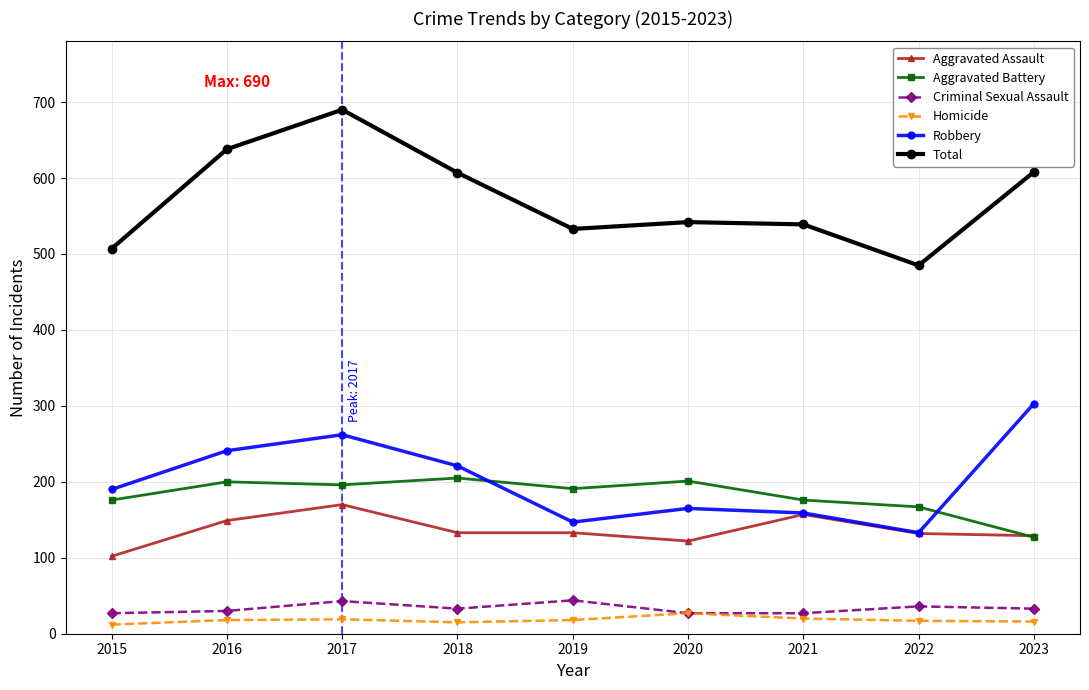

True or false: Aggravated Assault has a value of 149 at 2016.

True